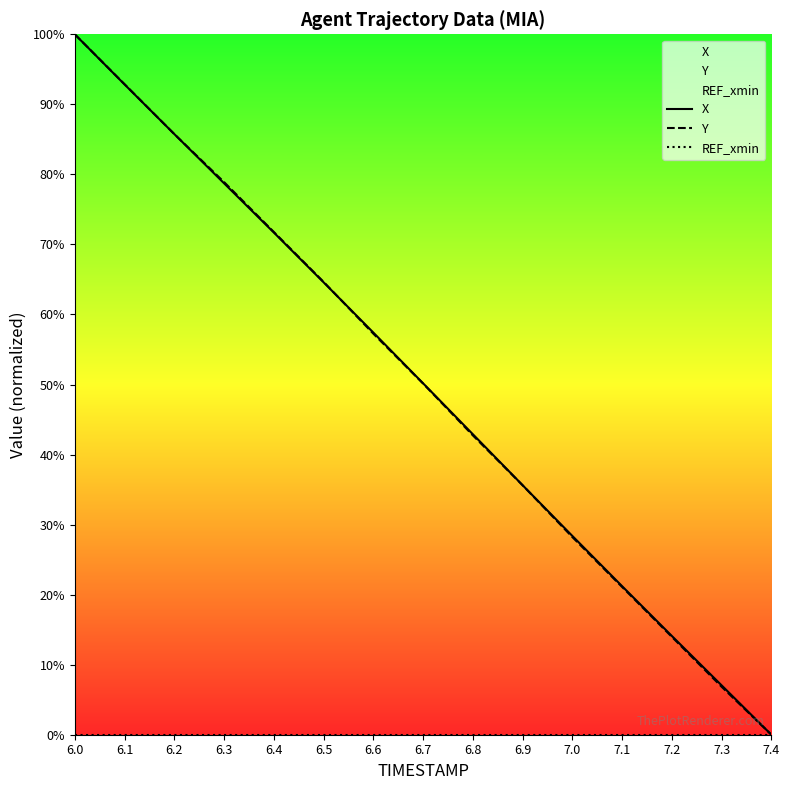

What is the difference between the highest and lowest values at 6.4?

71.8